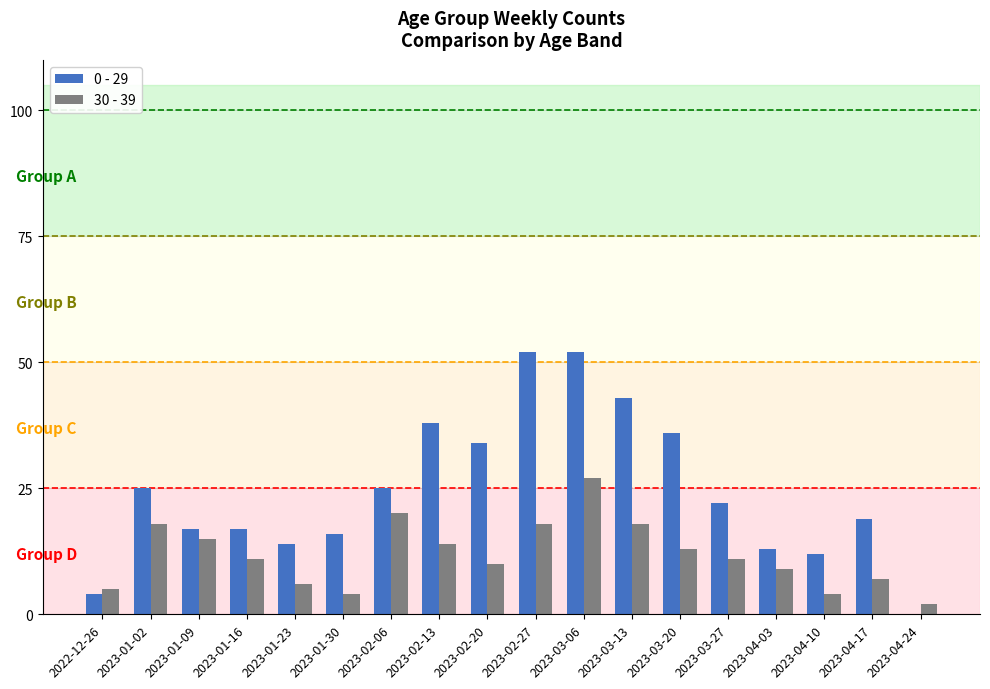

What is the sum of all 30 - 39 values?

212